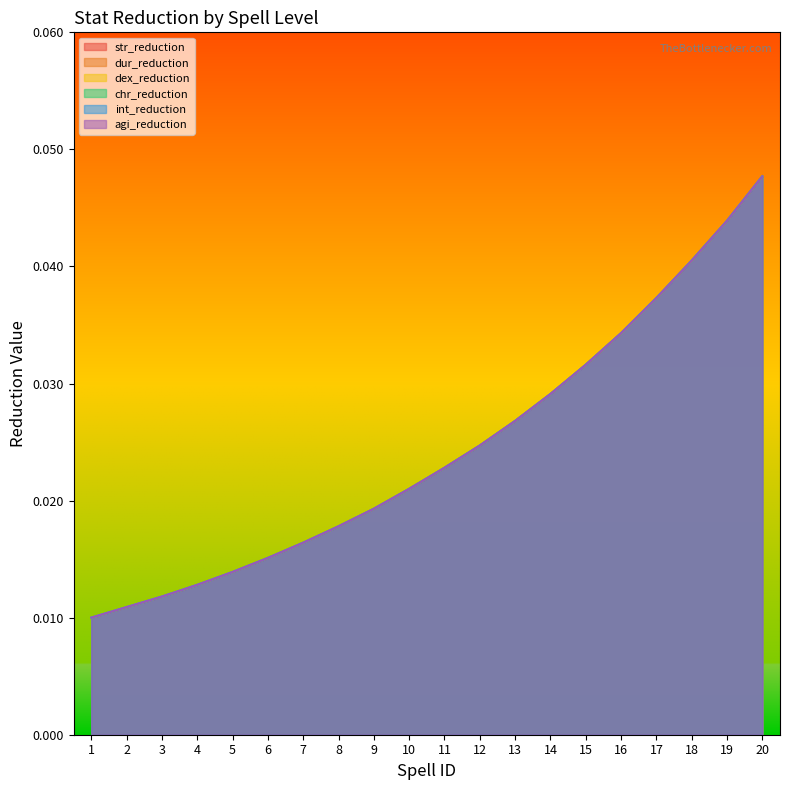

What is the total value across all series at 9?

0.1